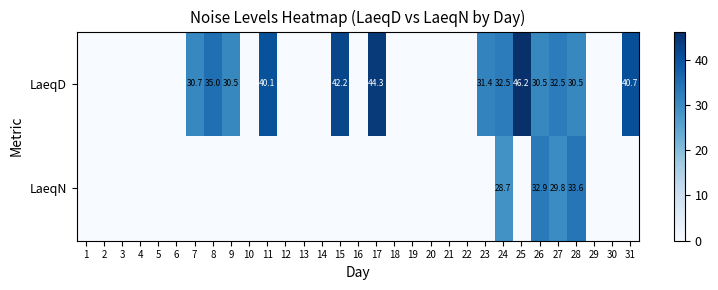

What is the approximate value of LaeqN at 24?

28.7